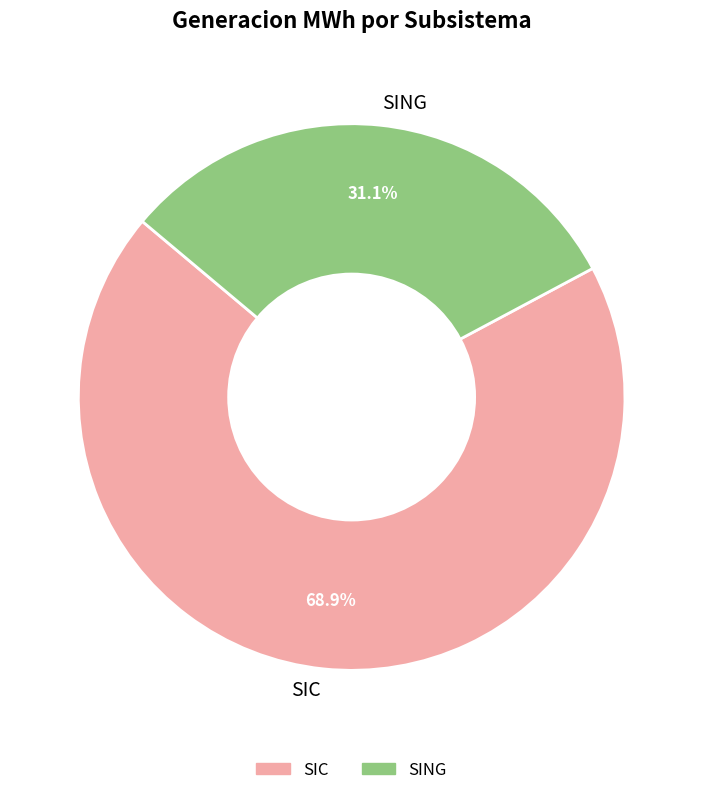

Approximately how many times larger is the value at SIC compared to SING?

2.2